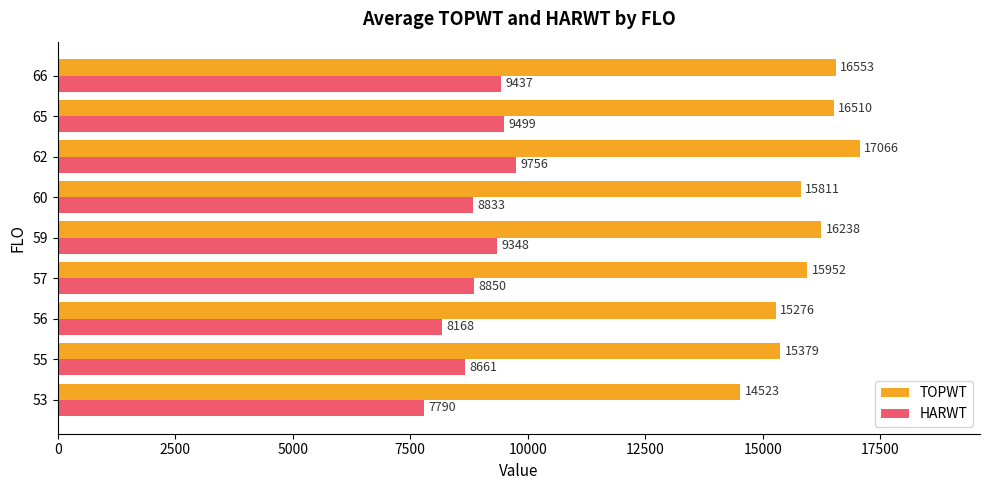

What value does the TOPWT series have at 62?

17066.0